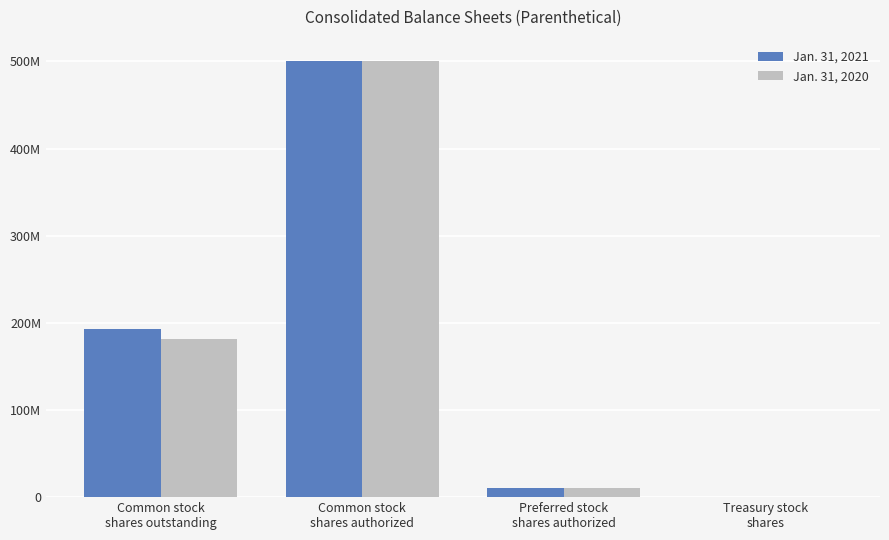

Rank the categories by Jan. 31, 2020 value from lowest to highest.

Treasury stock
shares, Preferred stock
shares authorized, Common stock
shares outstanding, Common stock
shares authorized